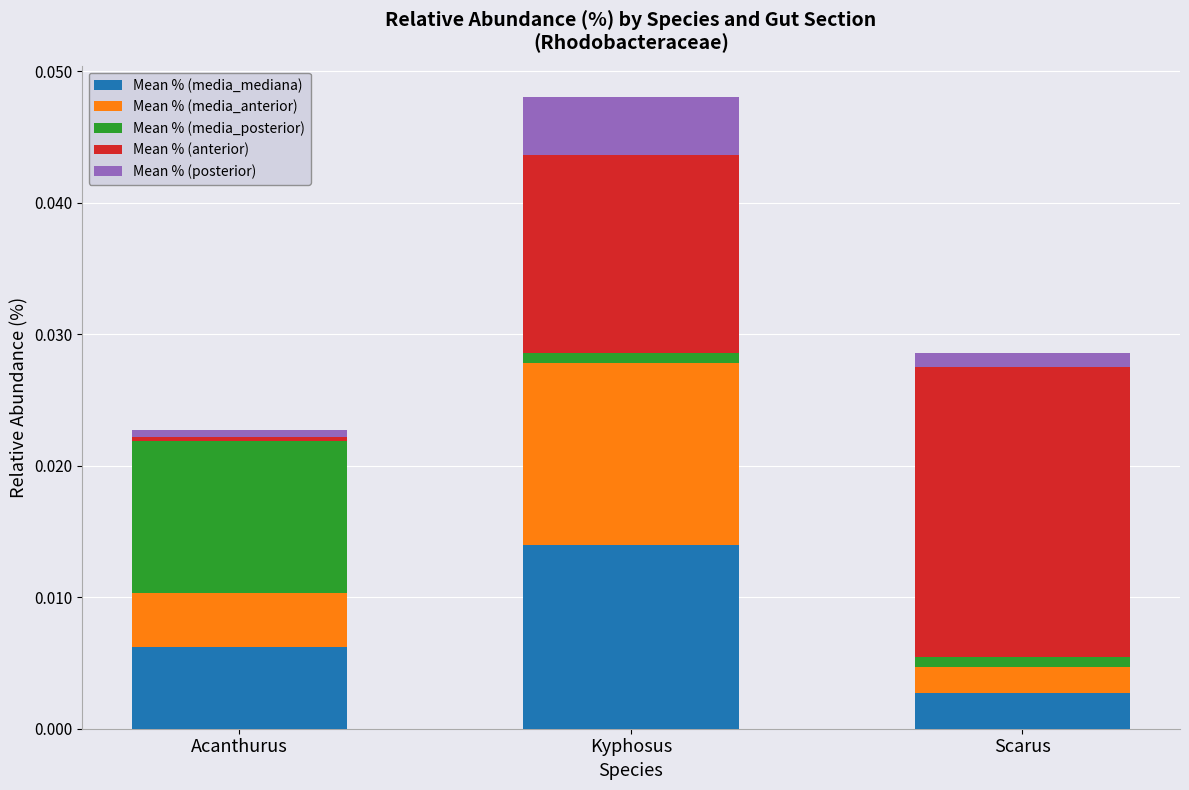

Which category has the highest value in the Mean % (media_mediana) series?

Kyphosus